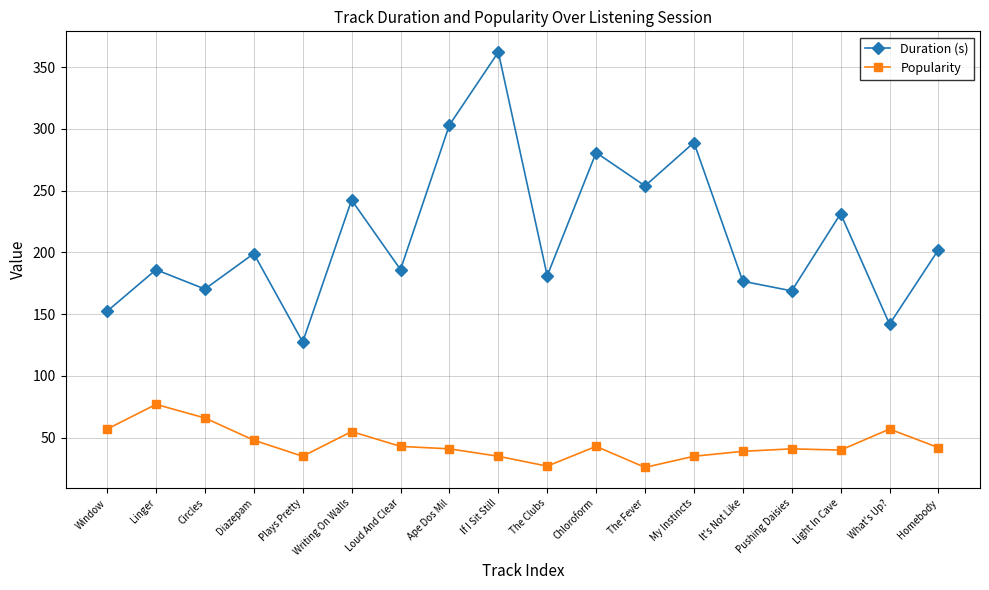

What is the total value across all series at It's Not Like?

215.7